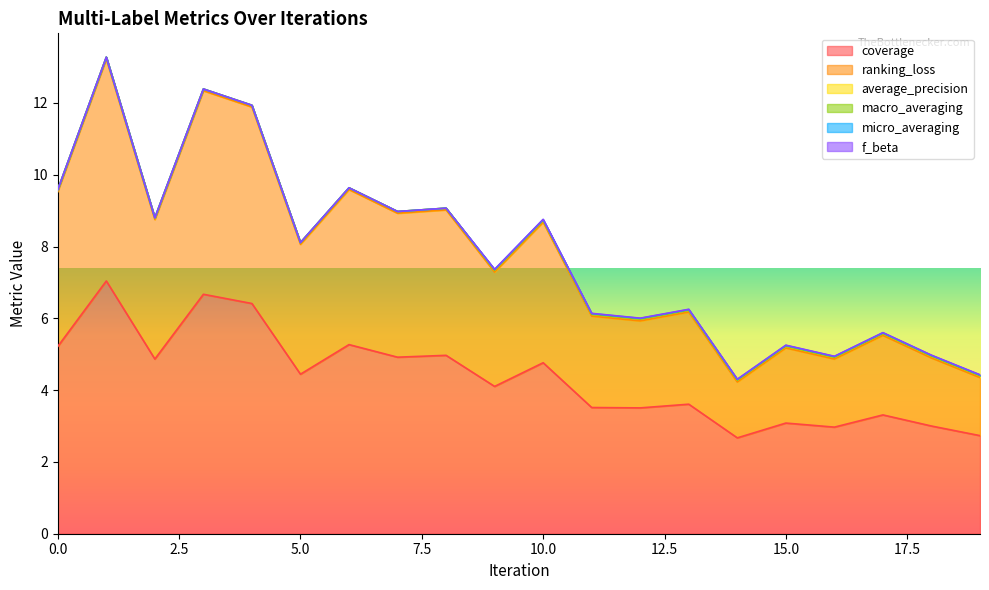

In coverage, how many points are higher than both neighbors (excluding endpoints)?

8